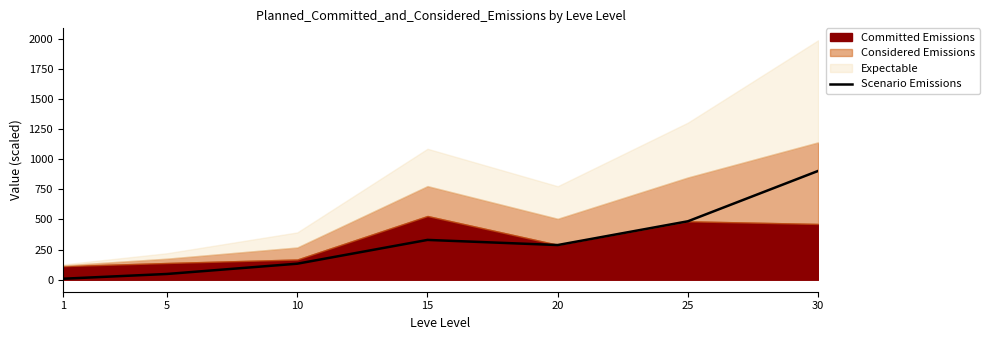

List the labels in order of value, smallest first.

1, 5, 10, 20, 15, 25, 30